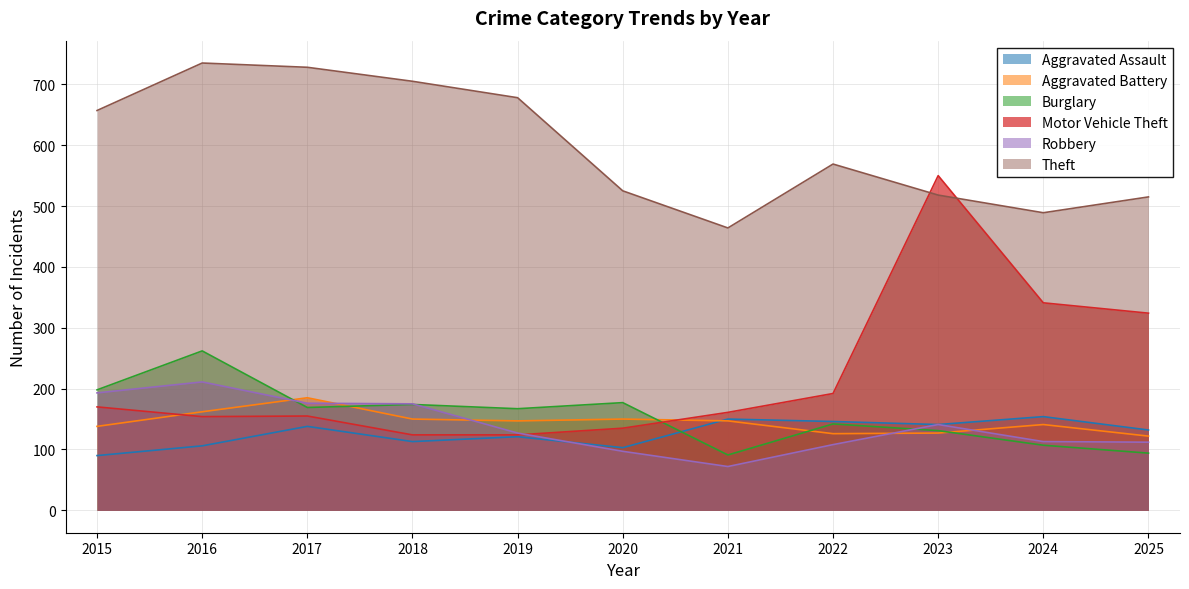

How many interior local valleys does the Burglary series have?

3